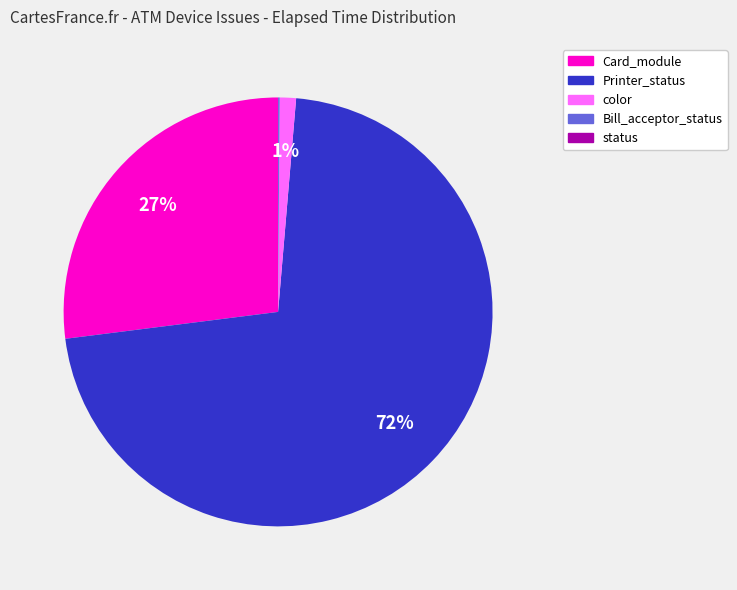

To the nearest percent, what is the average slice percentage?

20%